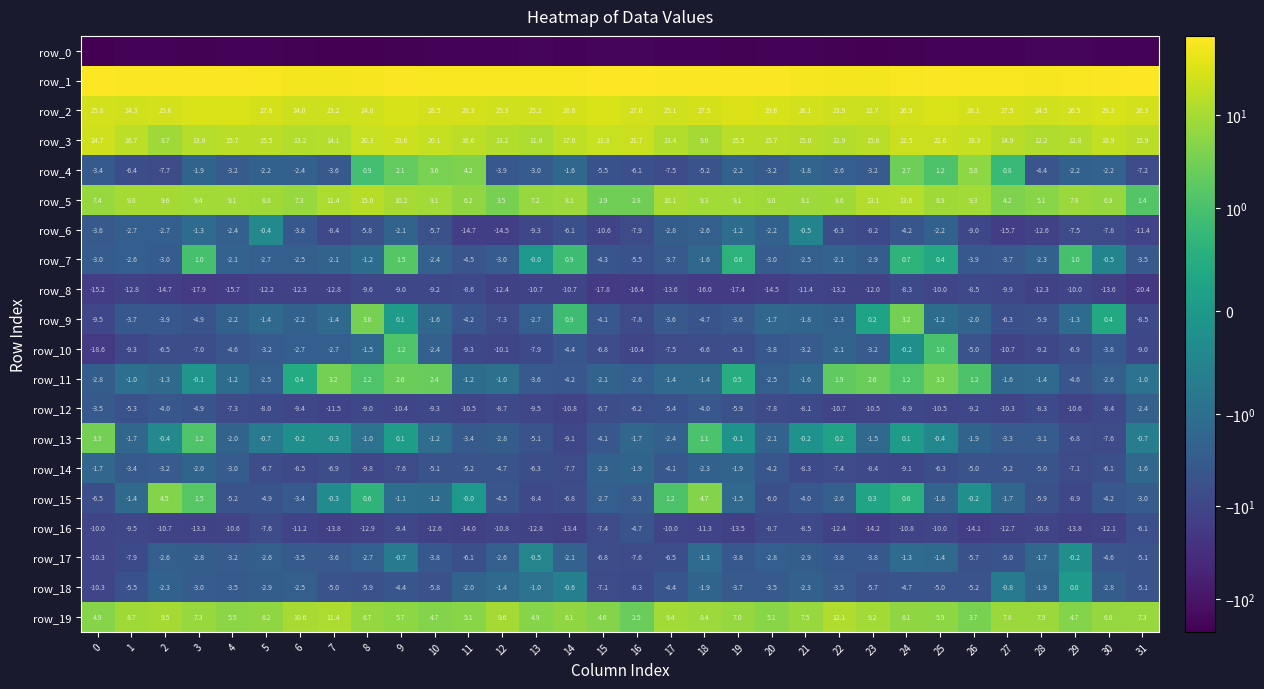

What is the smallest value displayed?

-226.4